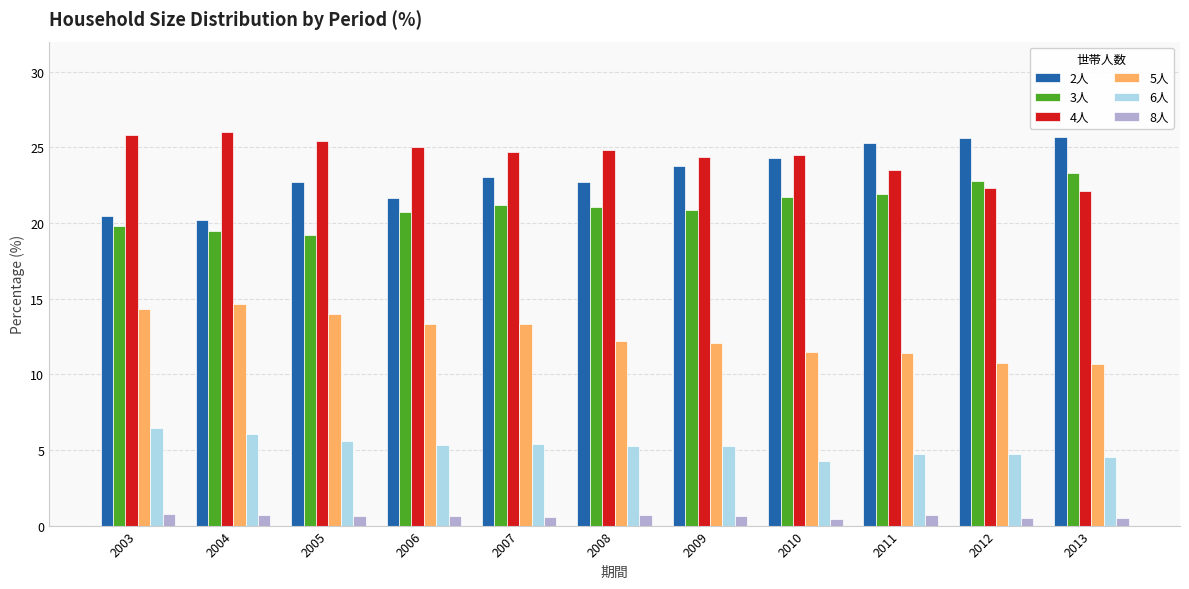

What is the difference between the highest and lowest values at 2005?

24.8